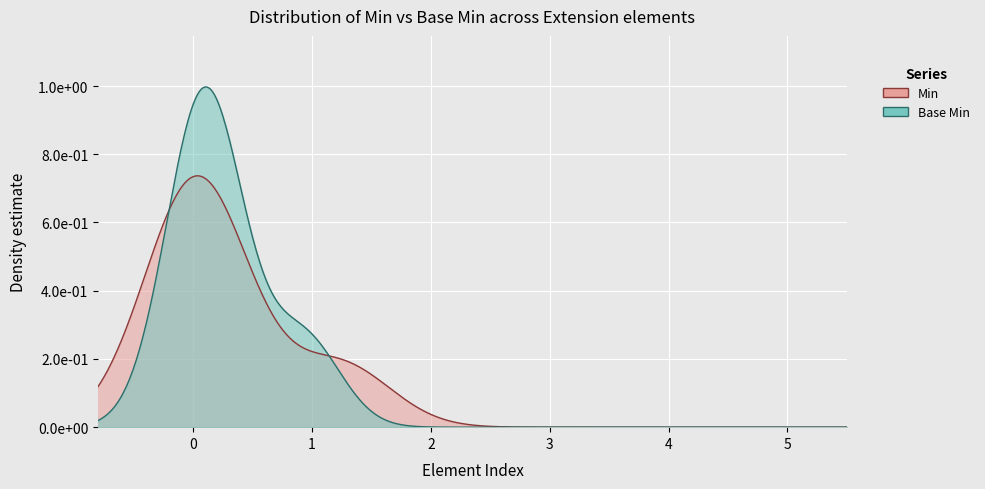

At Extension.value[x], list the series in order from largest to smallest.

Min, Base Min